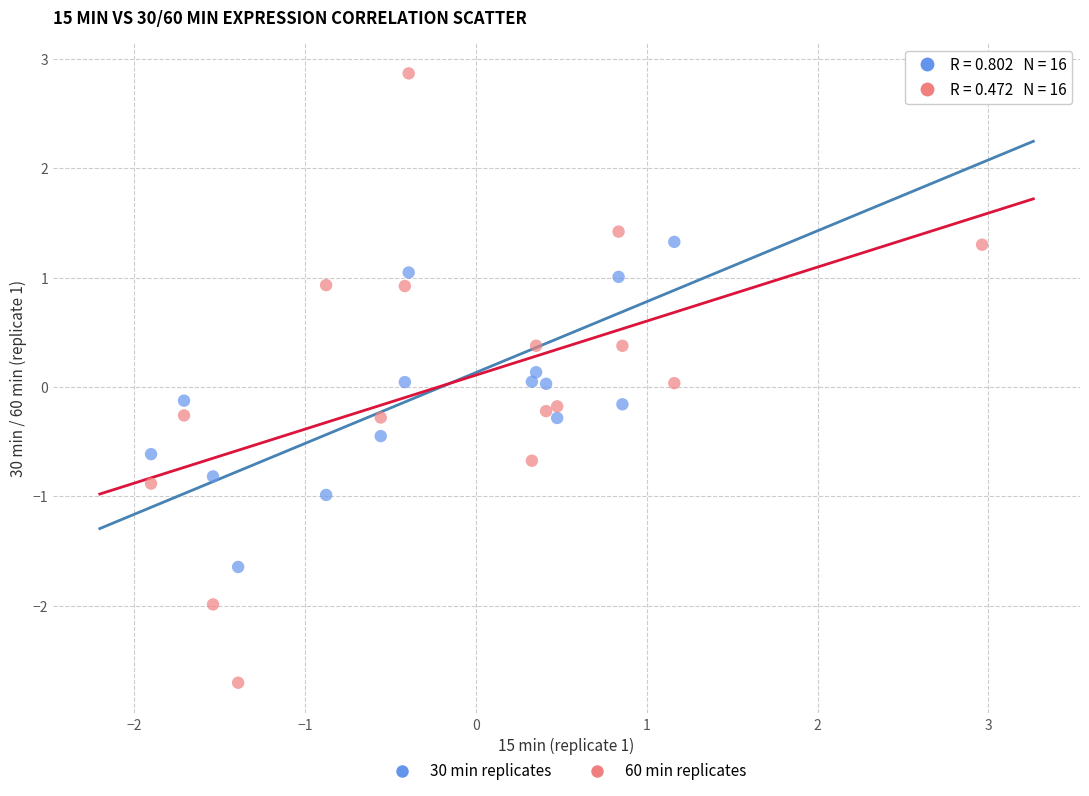

Which series reaches the maximum Y coordinate?

60 min replicates